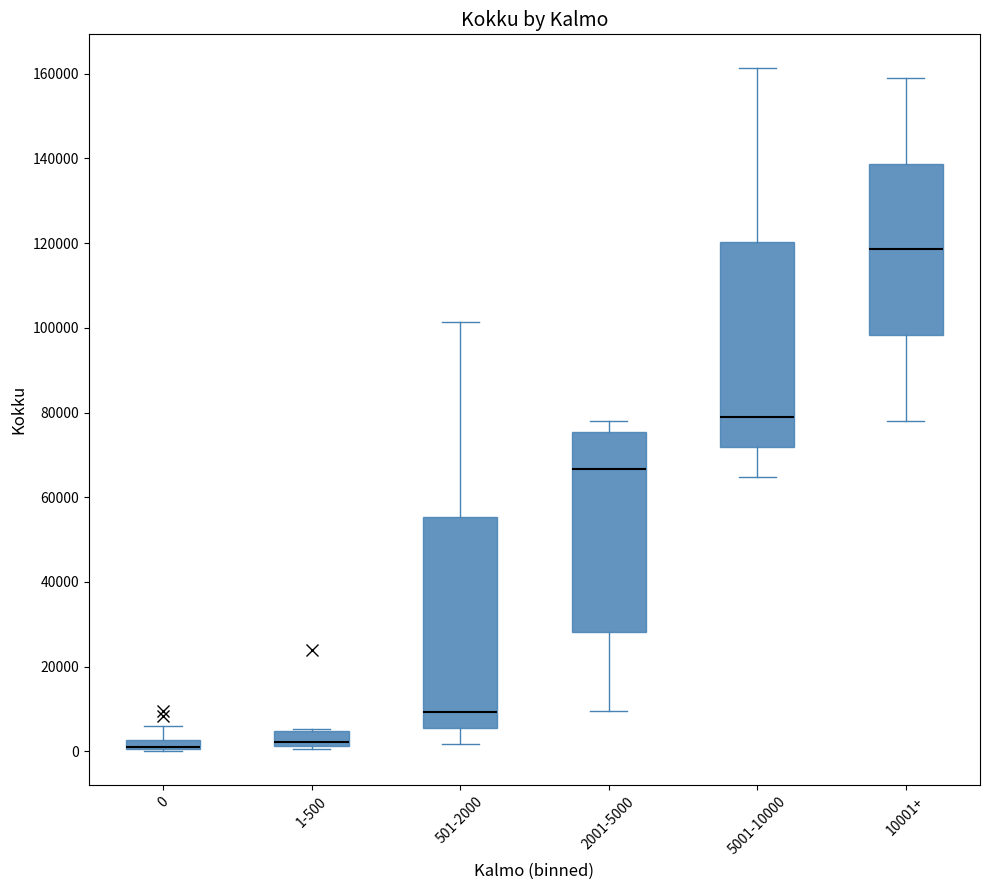

Where does the median line of the box for 5001-10000 sit on the y-axis? The values are not printed on the chart, so give them approximately, as read against the axis.

80000